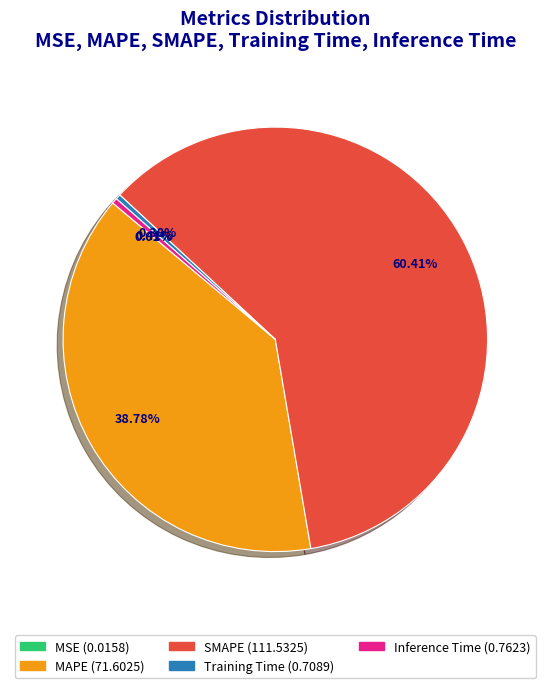

Combined, do MAPE and Training Time account for over 50%?

No